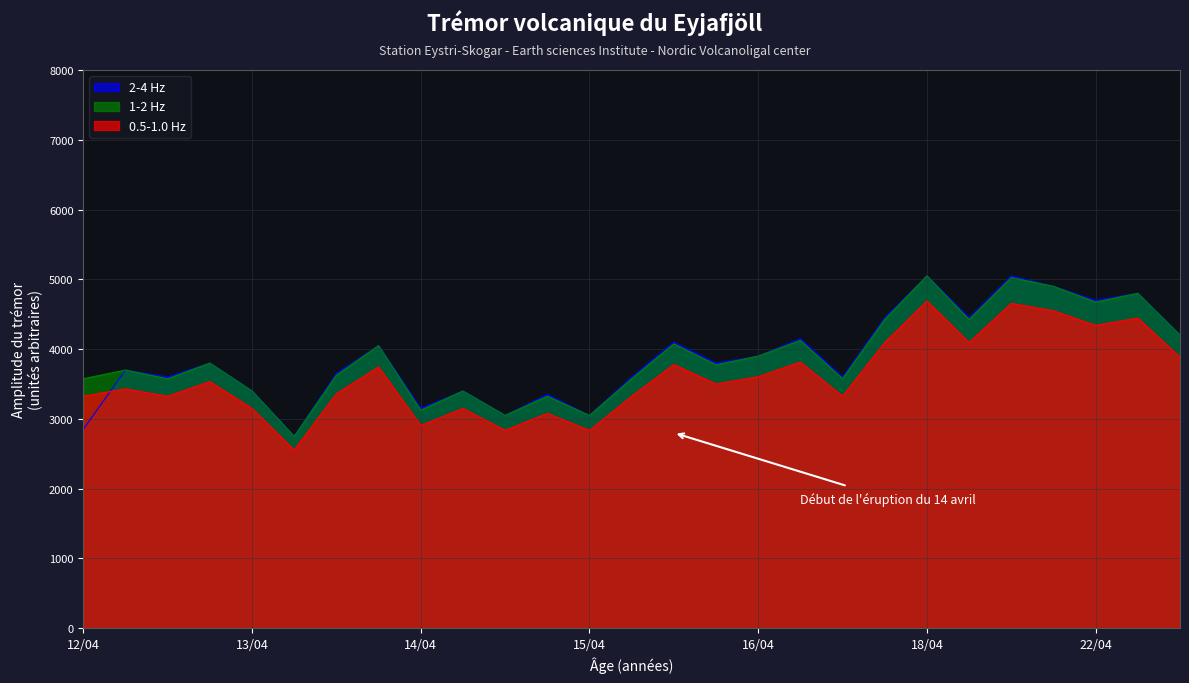

Which series has the widest spread of values?

1-2 Hz